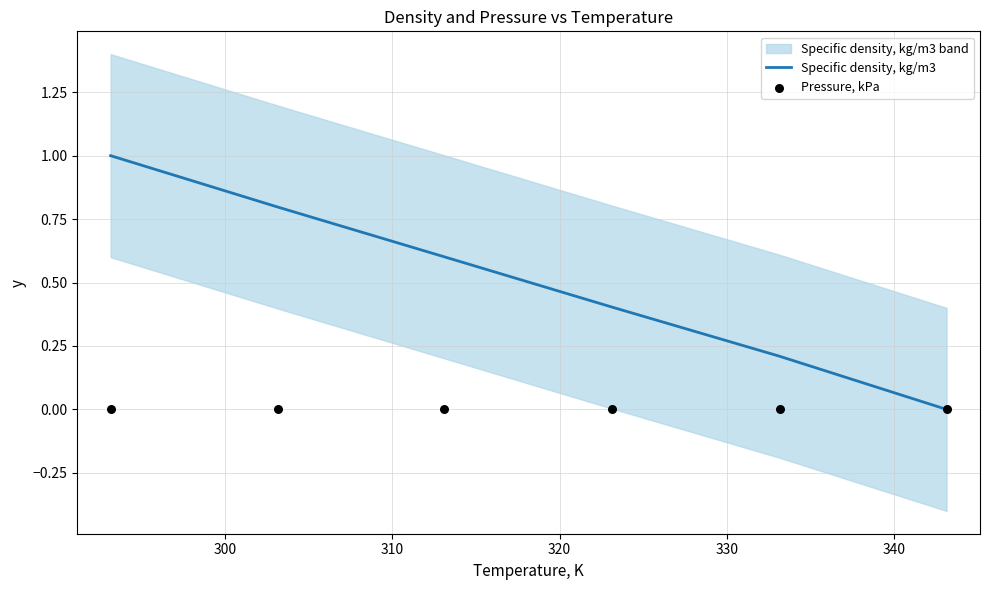

What are all the series names shown in the legend?

Specific density, kg/m3, Pressure, kPa